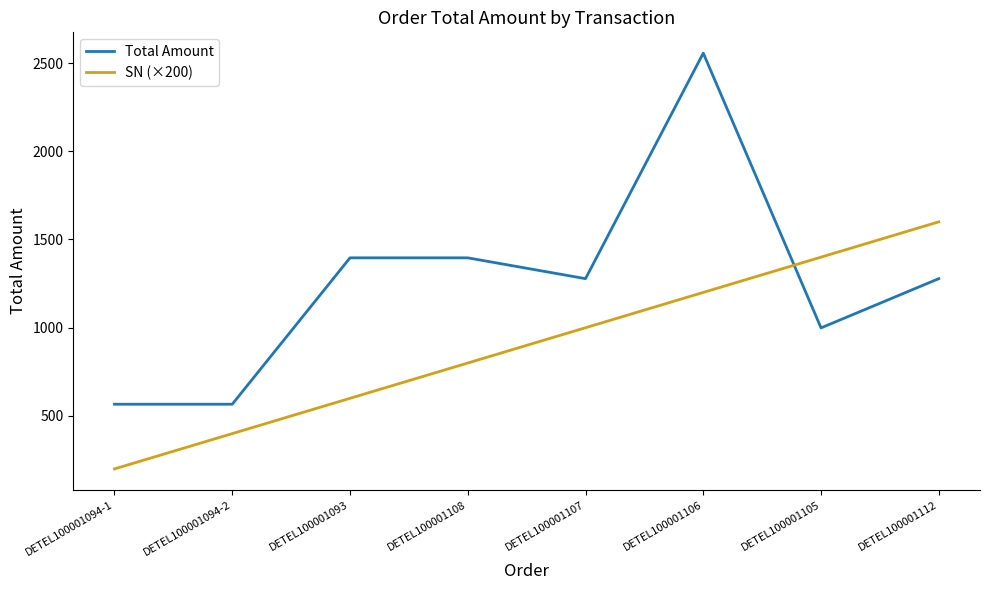

What position from the right is DETEL100001105?

2